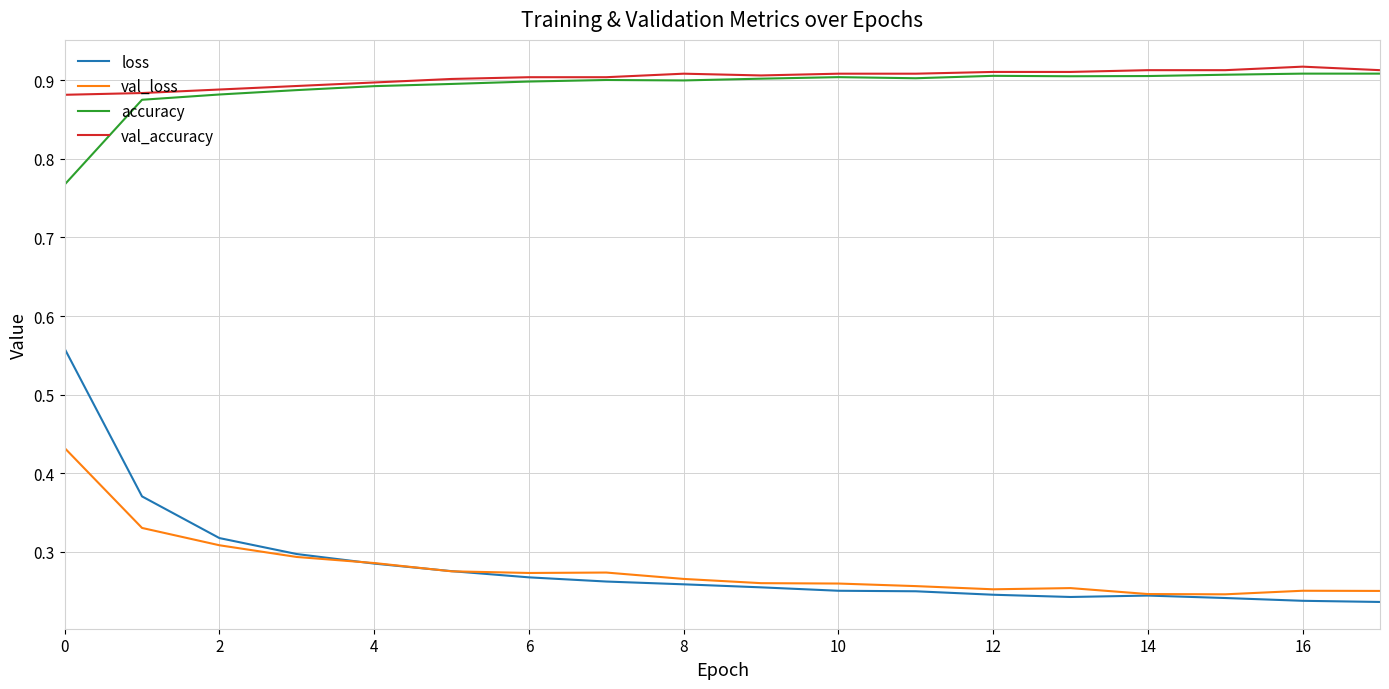

Is this an area chart (filled region under the line)?

No